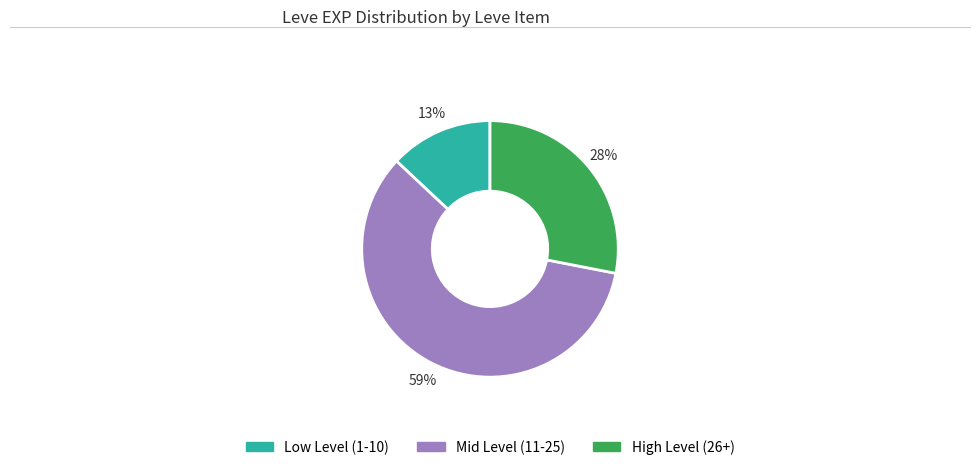

To the nearest percent, what is the average slice percentage?

33%